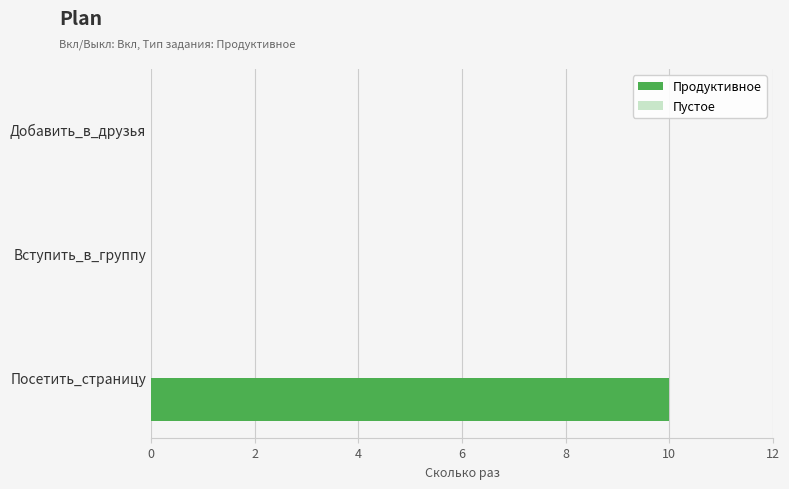

What is the change in value from Посетить_страницу to Добавить_в_друзья?

-10